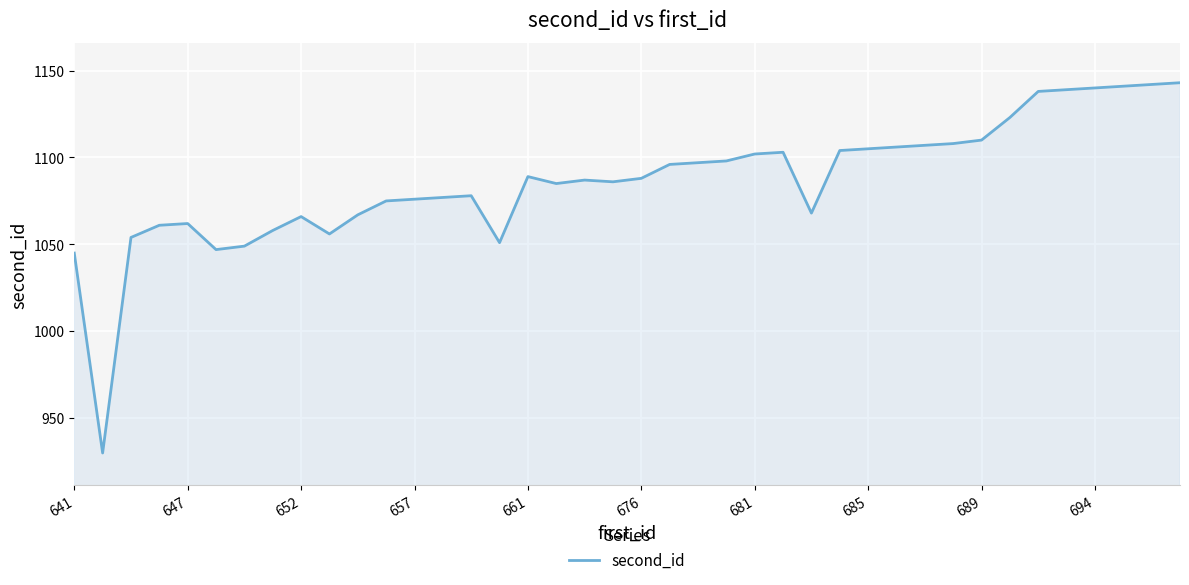

What is the greatest value displayed?

1143